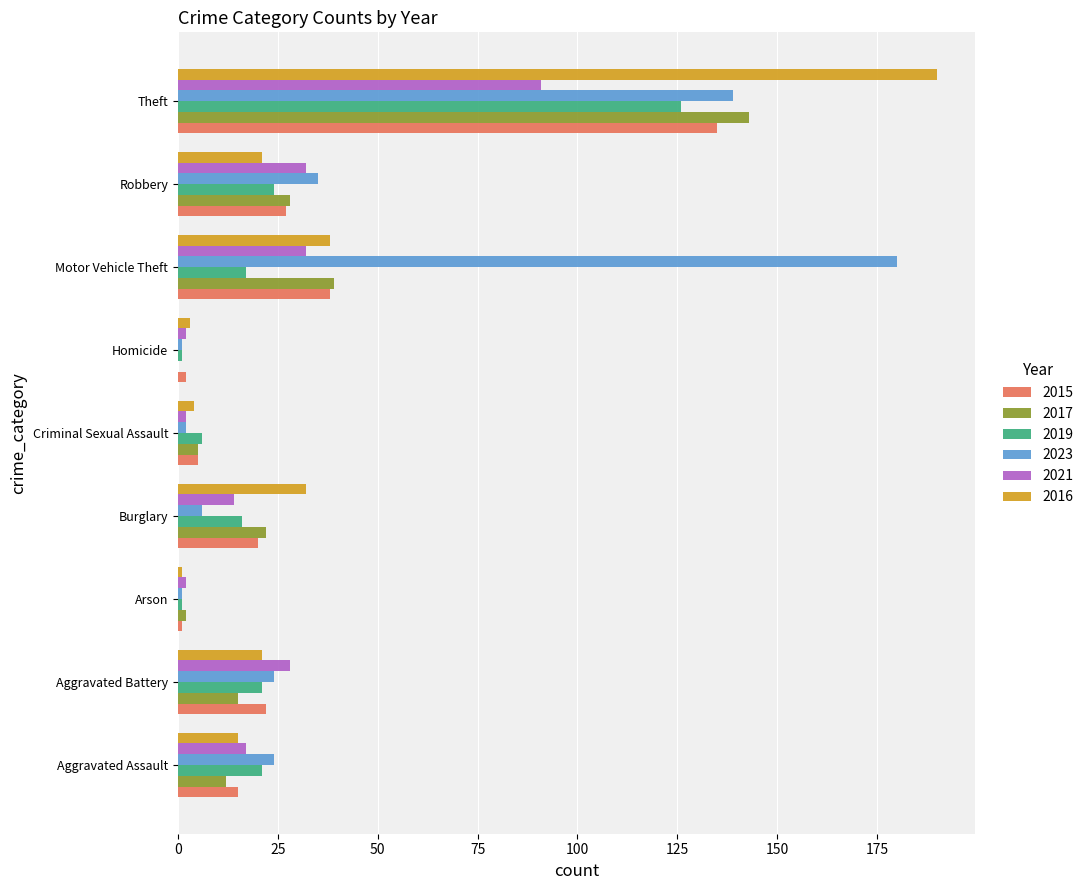

True or false: 2019 has a value of 32 at Aggravated Battery.

False